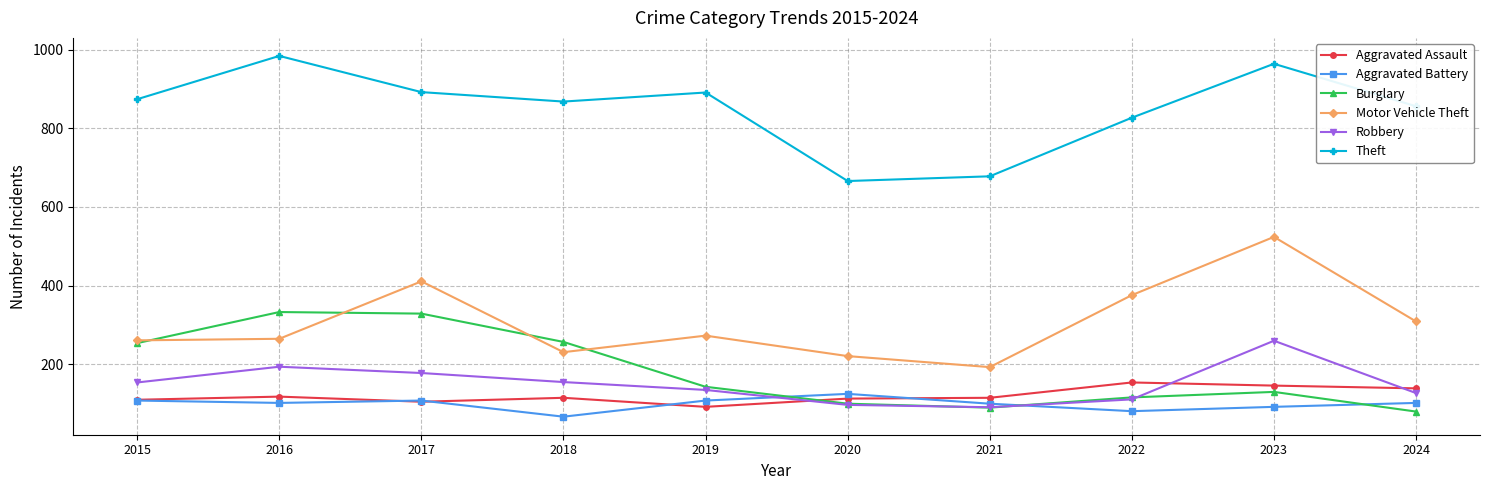

True or false: Aggravated Assault has more than 1 interior local peaks.

True